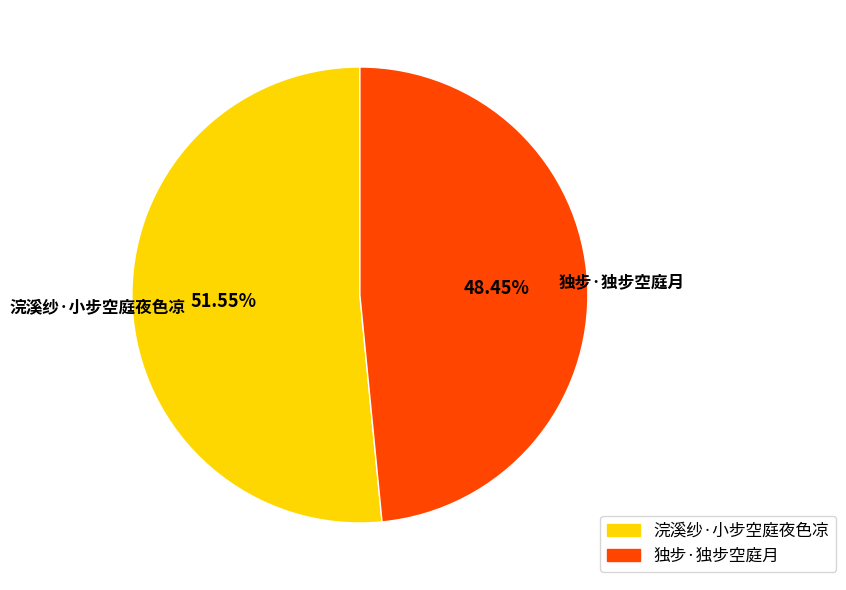

Combined, what portion of the pie is 浣溪纱·小步空庭夜色凉 and 独步·独步空庭月?

100.0%